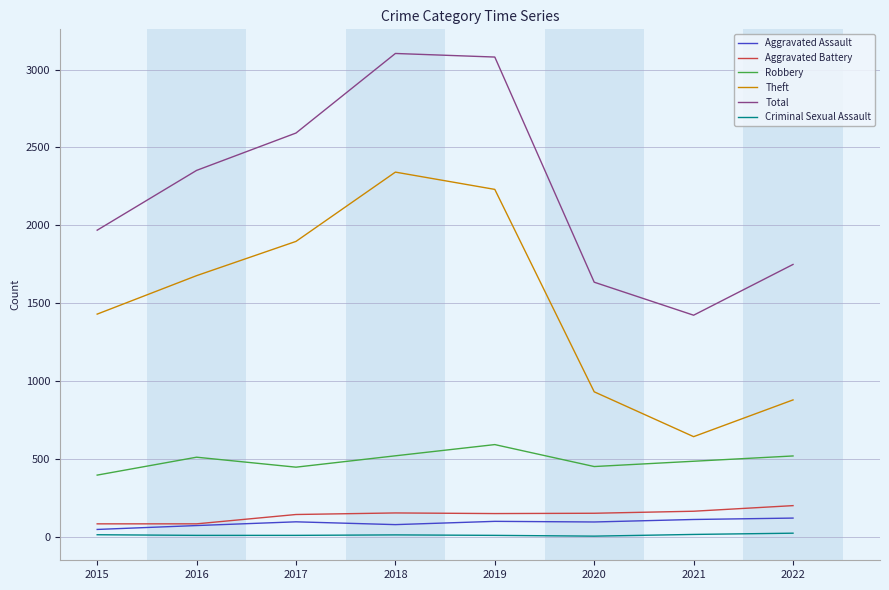

Between 2017 and 2018, which series saw the biggest shift?

Total